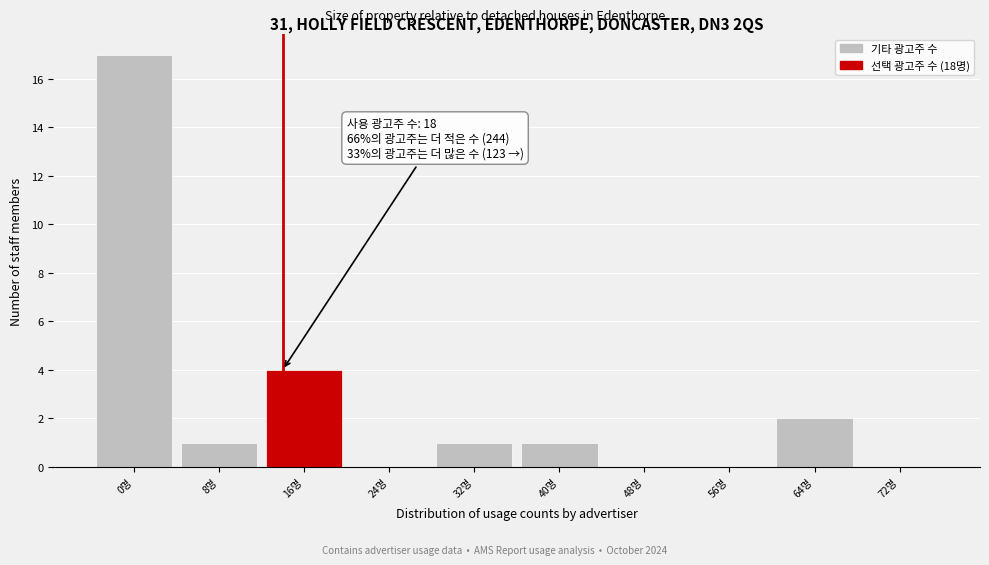

Reading right to left, list all the values displayed in this chart.

72명=0	64명=2	56명=0	48명=0	40명=1	32명=1	24명=0	16명=4	8명=1	0명=17